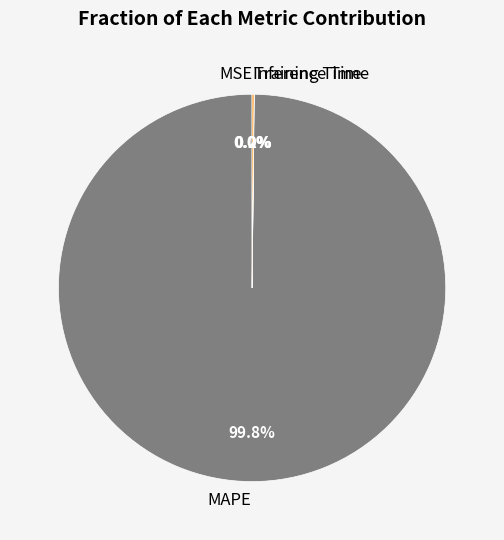

Which slice is the largest?

MAPE